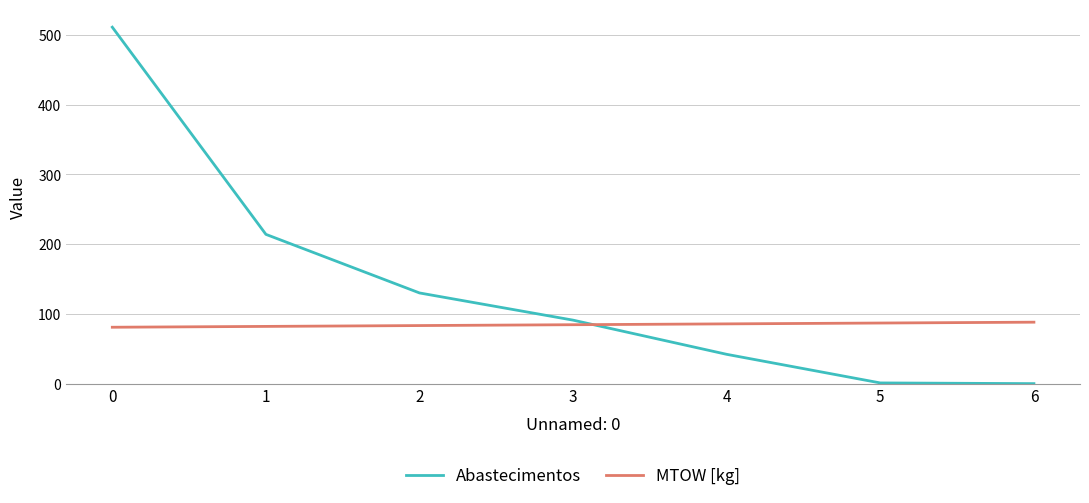

Is it true that MTOW [kg] equals 123.5 at 4?

False